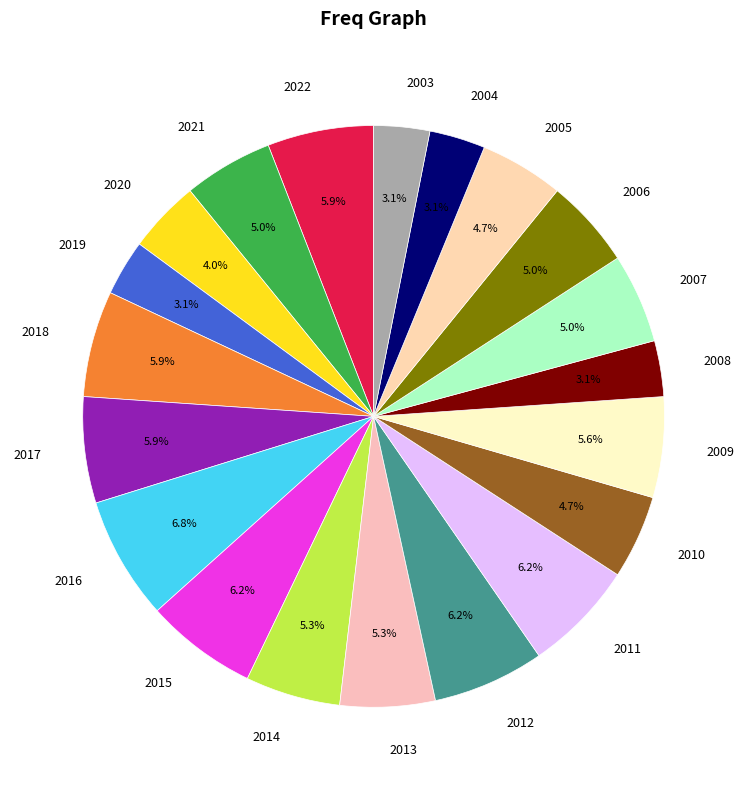

To the nearest percent, what portion does 2011 represent?

6%